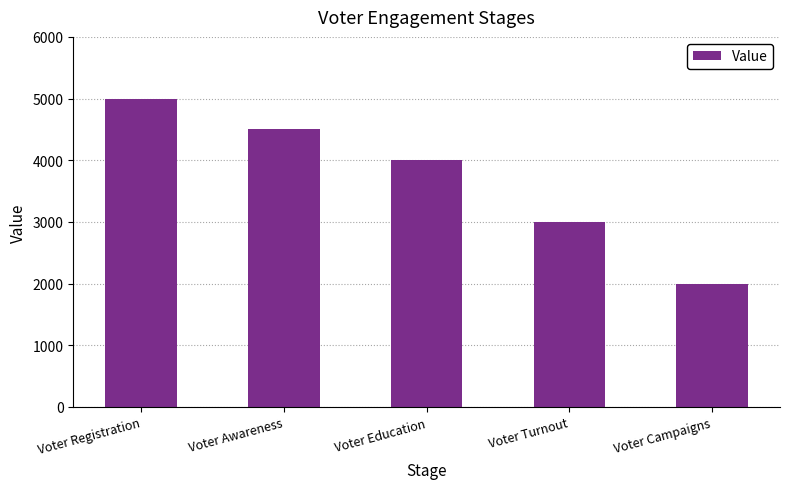

List the labels in order of value, smallest first.

Voter Campaigns, Voter Turnout, Voter Education, Voter Awareness, Voter Registration